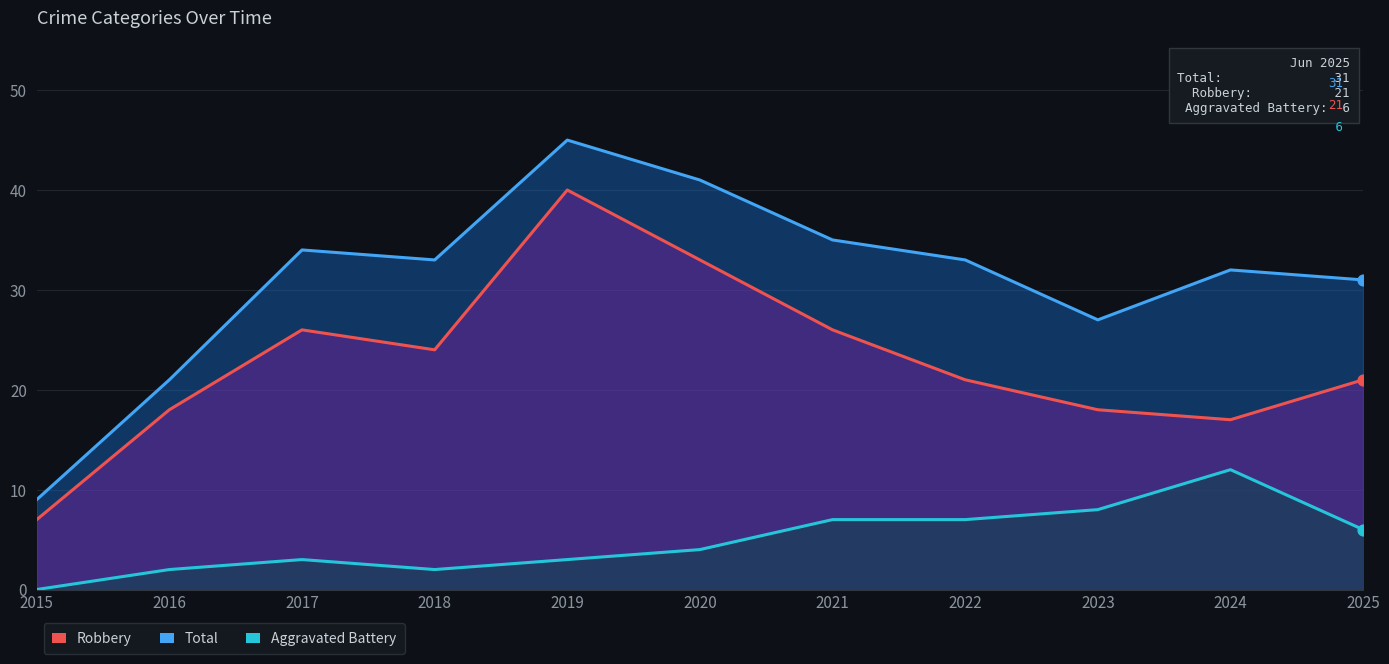

Which series has the largest total across all categories?

Total